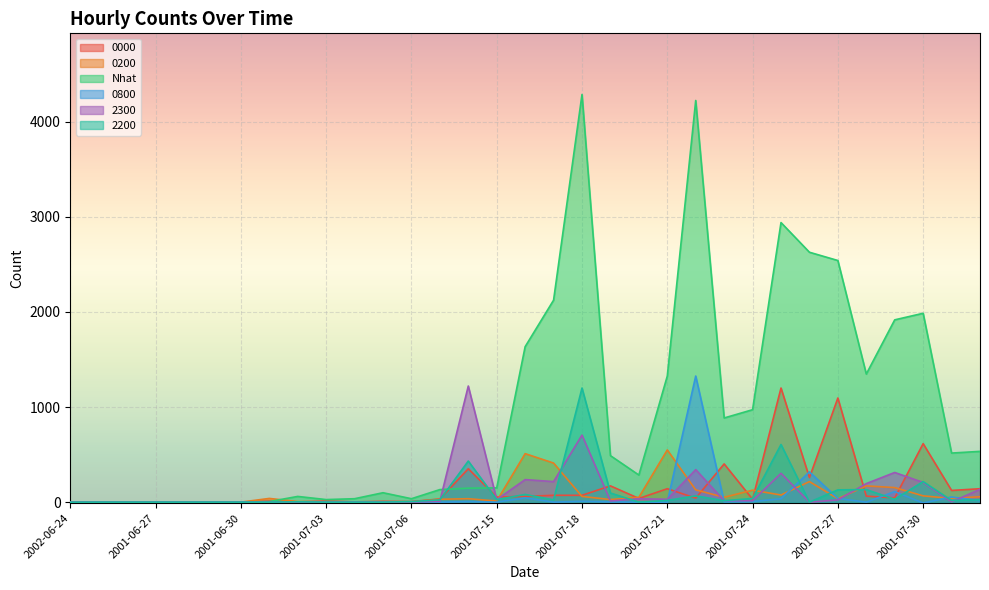

What is the difference between the maximum and minimum values in the 0000 series?

1200